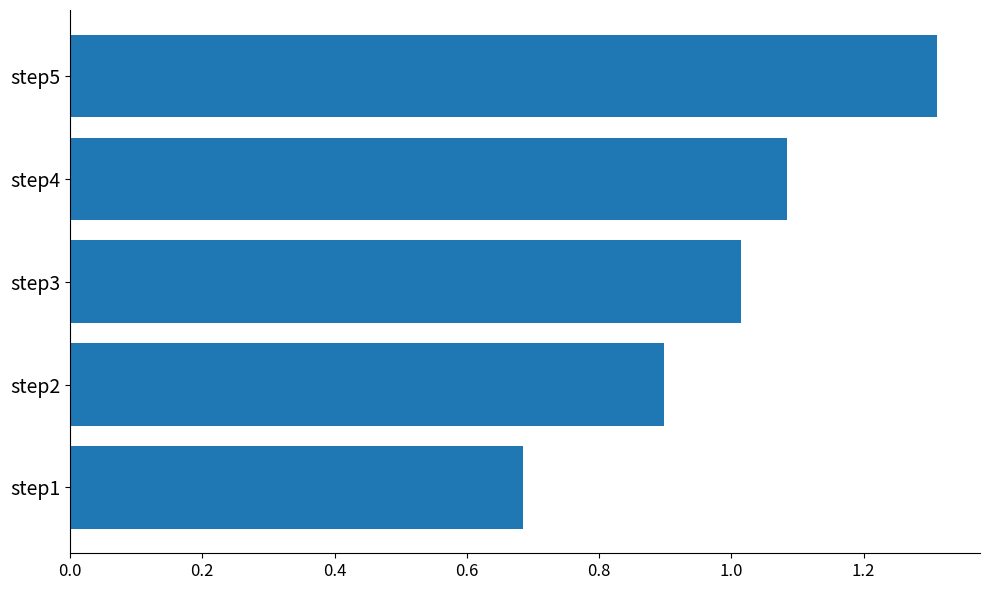

What is the change in value from step3 to step5?

+0.3